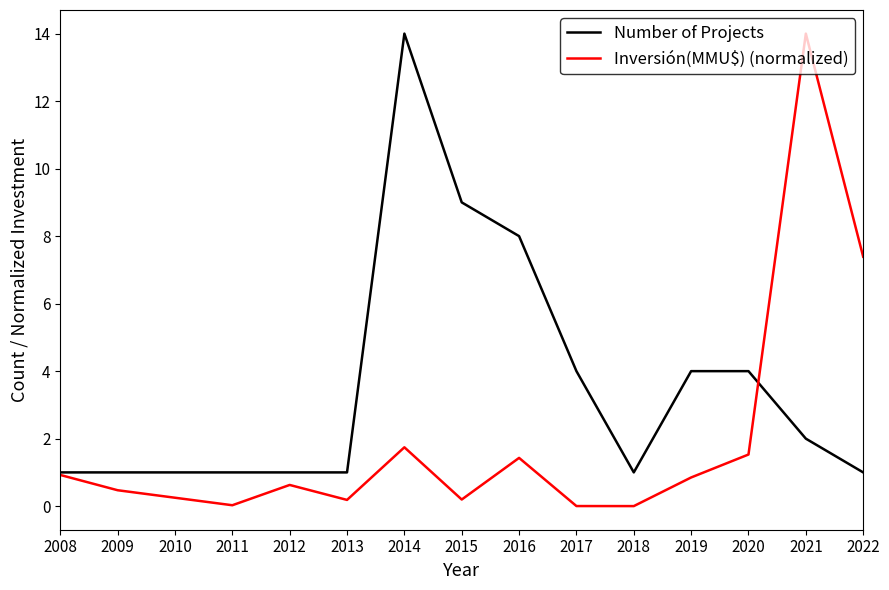

Which series has the largest range (max minus min)?

Inversión(MMU$) (normalized)